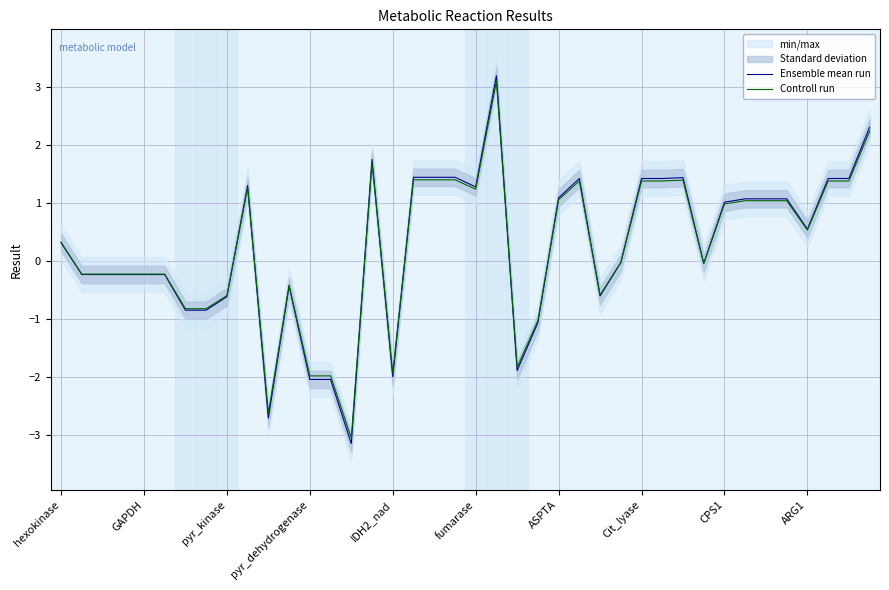

The Ensemble mean run series shows -0.2 at GAPDH. True or false?

True